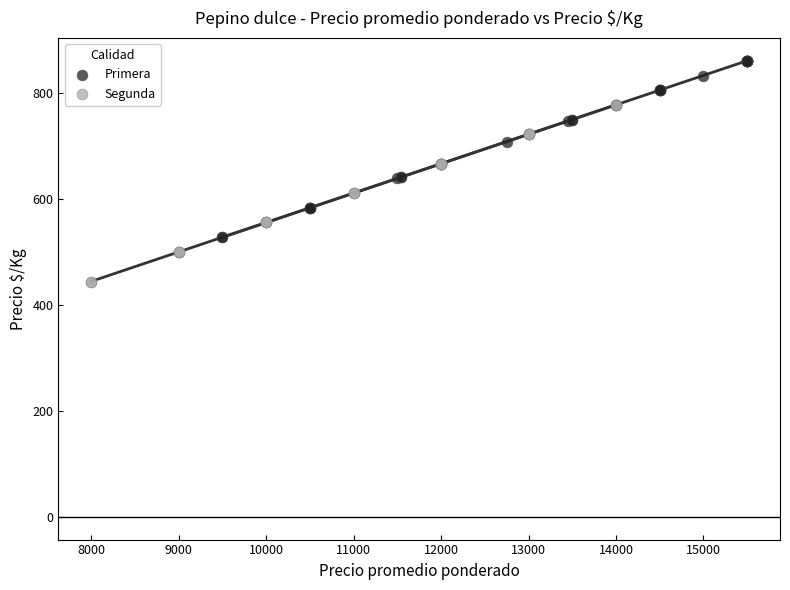

Which series contains the highest Y value?

Primera